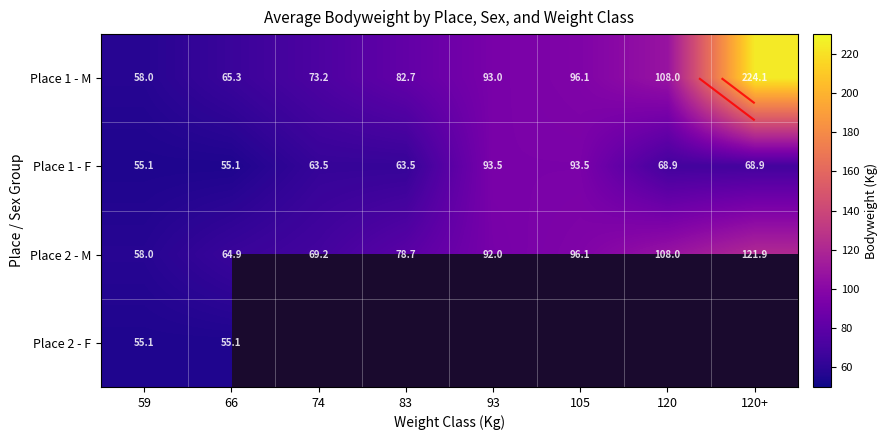

What is the smallest value displayed?

55.1